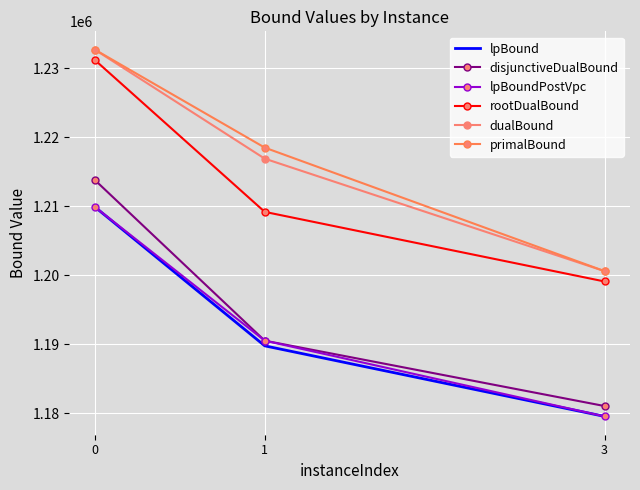

Is this an area chart (filled region under the line)?

No